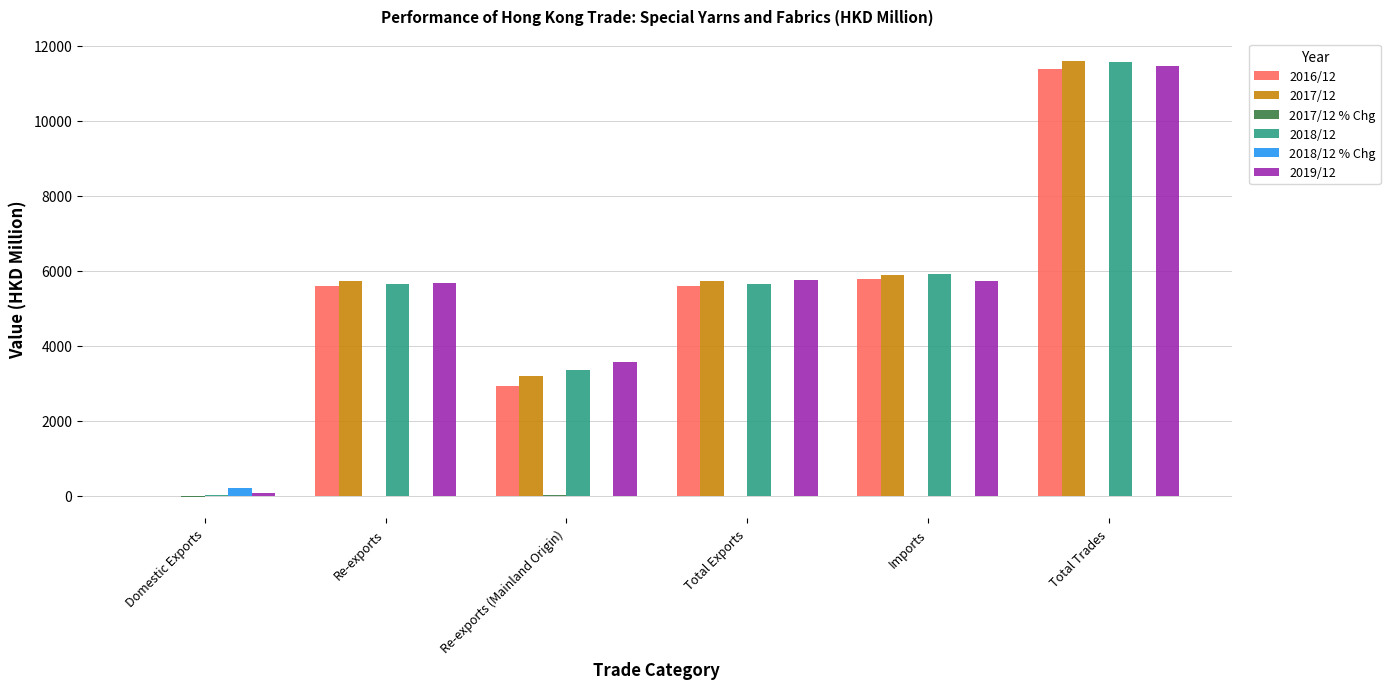

What is the highest value of the 2019/12 series?

11463.3